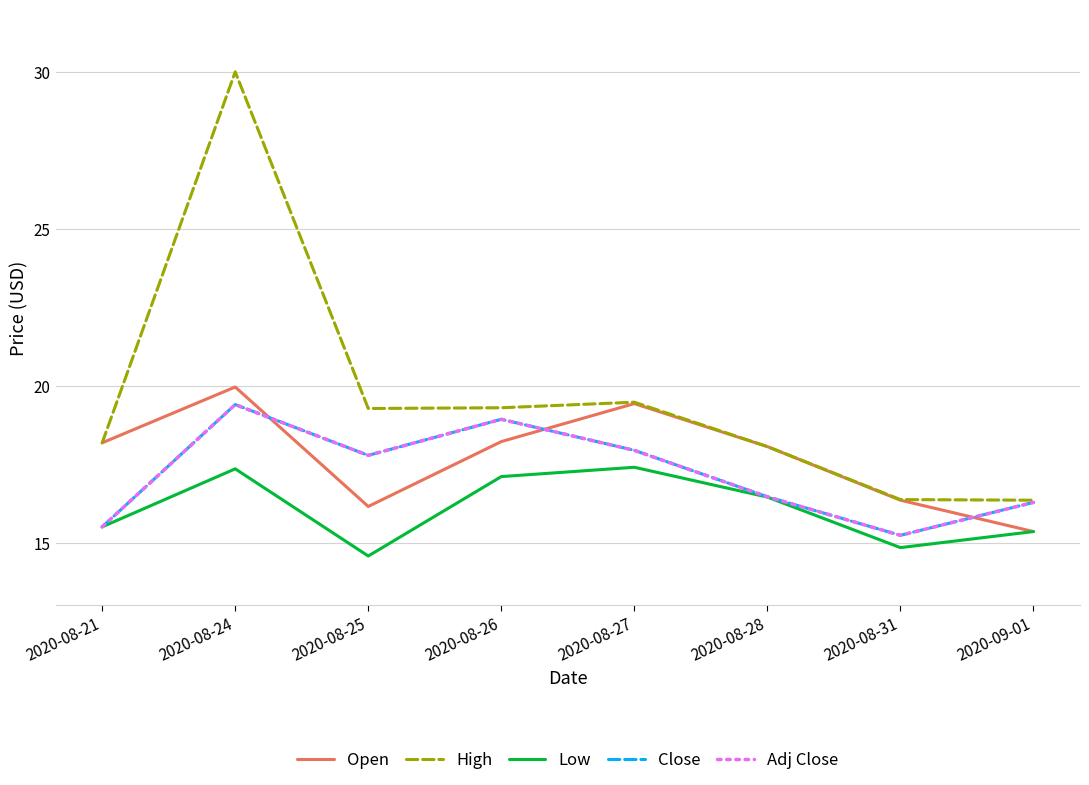

What is the difference between the maximum and second lowest values in the Low series?

2.6